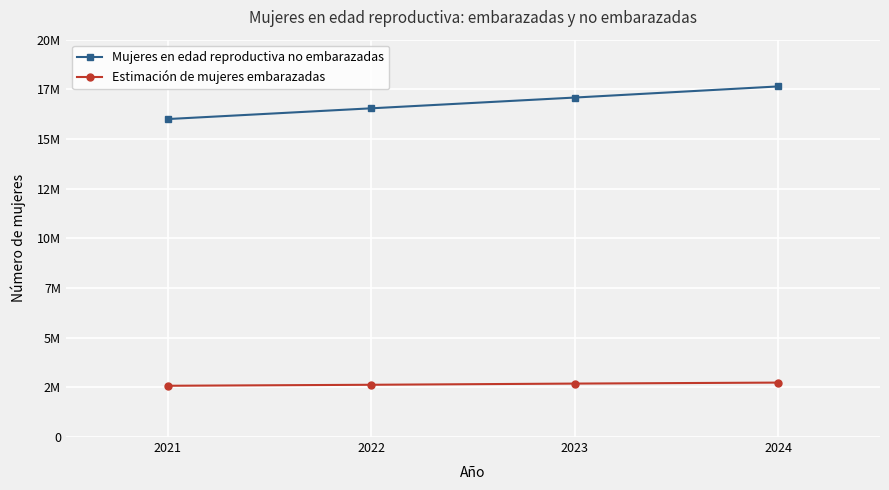

True or false: Estimación de mujeres embarazadas and Mujeres en edad reproductiva no embarazadas intersect in this chart.

False